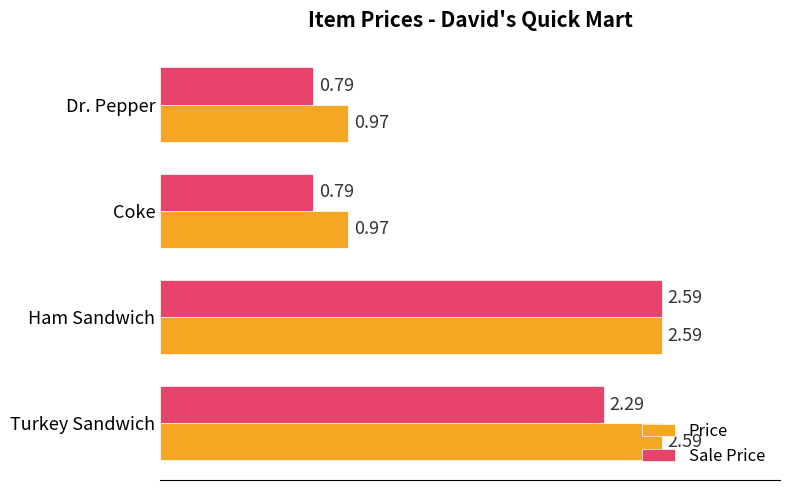

What are all the series names shown in the legend?

Price, Sale Price